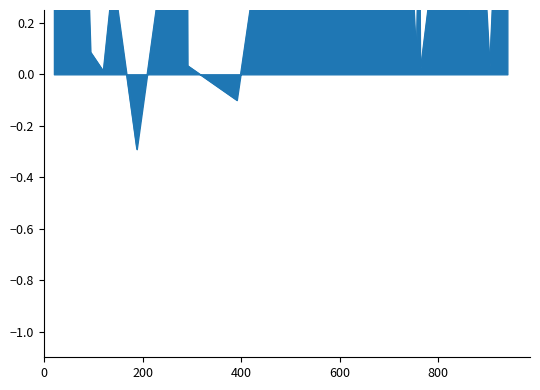

How many positive values are there?

38